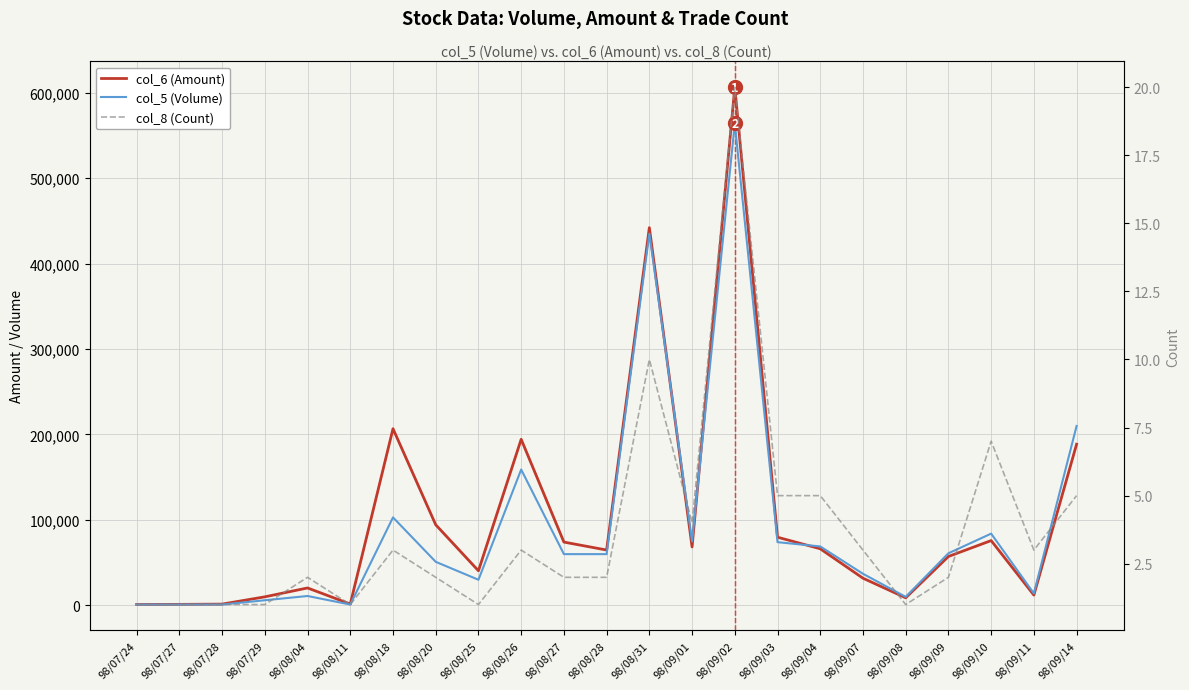

Is the value of col_5 (Volume) at 98/09/04 greater than the value of col_6 (Amount) at 98/07/28?

Yes